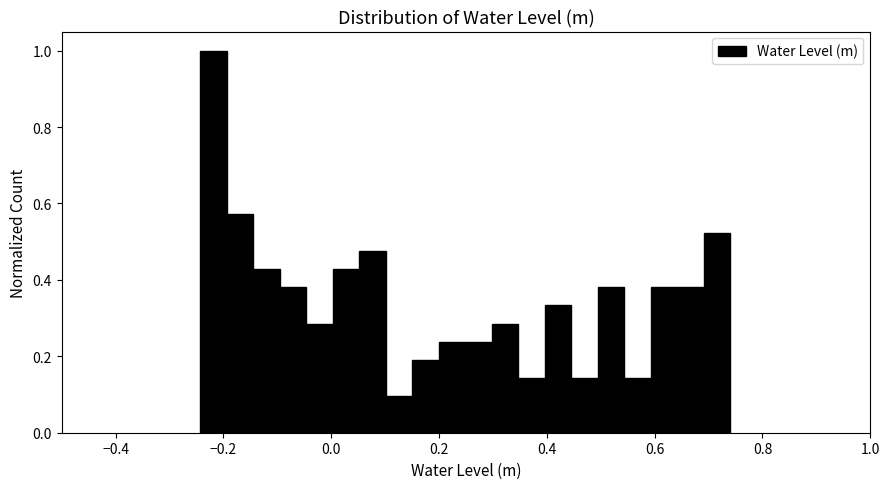

Read against the x-axis, roughly where is the centre of the tallest bar?

-0.22